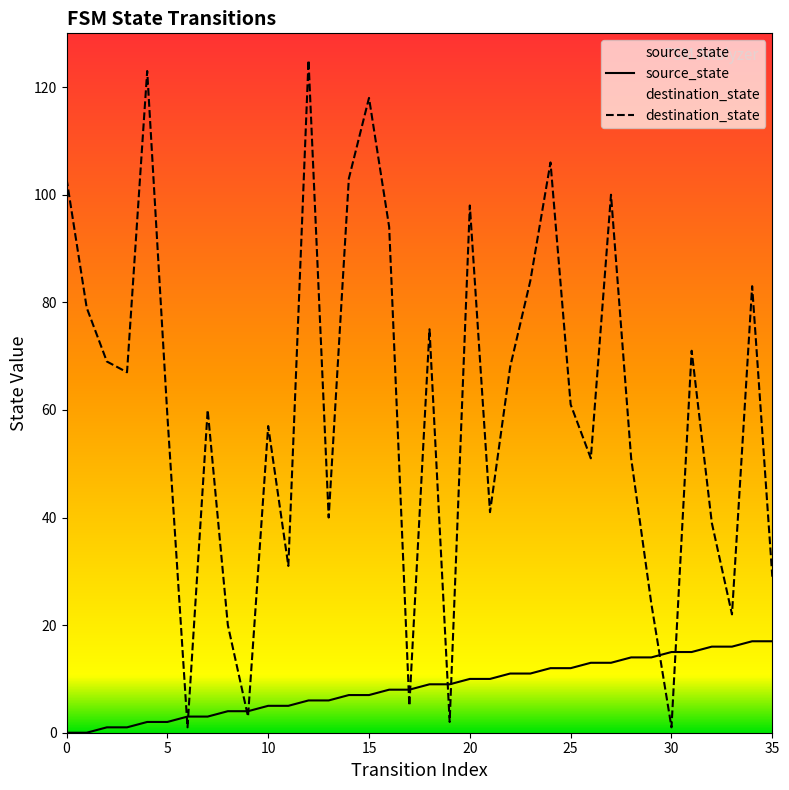

What is the difference between the maximum and minimum values in the source_state series?

17